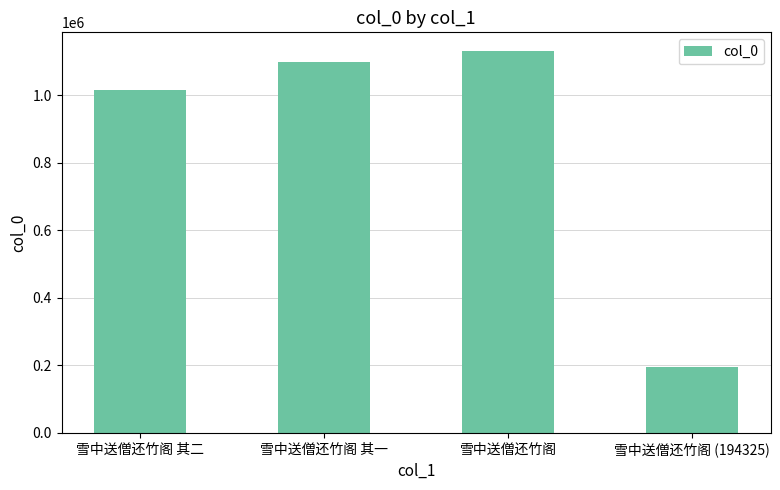

Which label corresponds to the largest value in the chart?

雪中送僧还竹阁